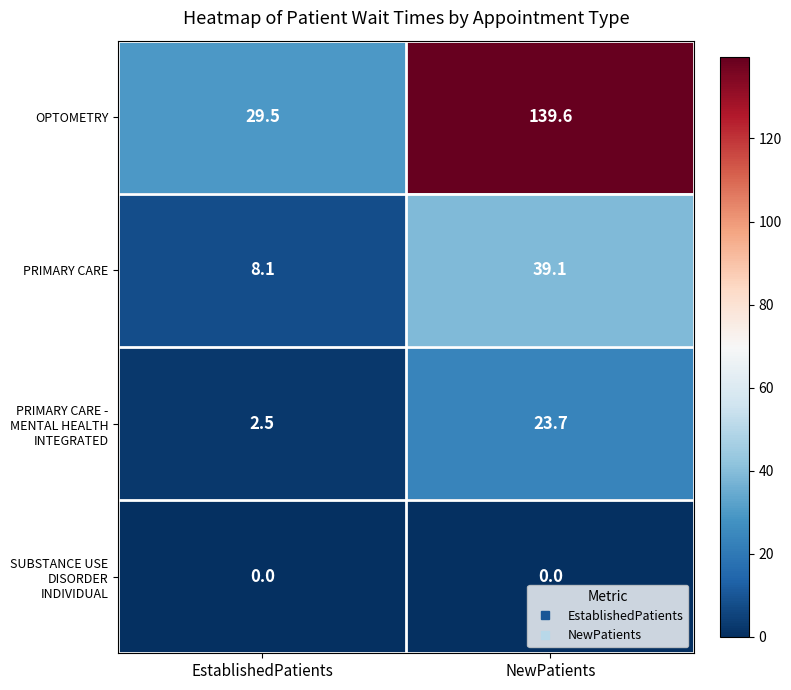

What is the average value of the PRIMARY CARE series?

23.6